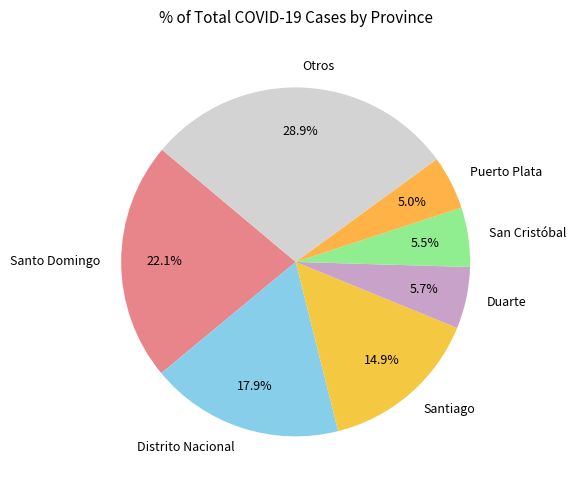

Is there any slice that represents more than half of the pie?

No